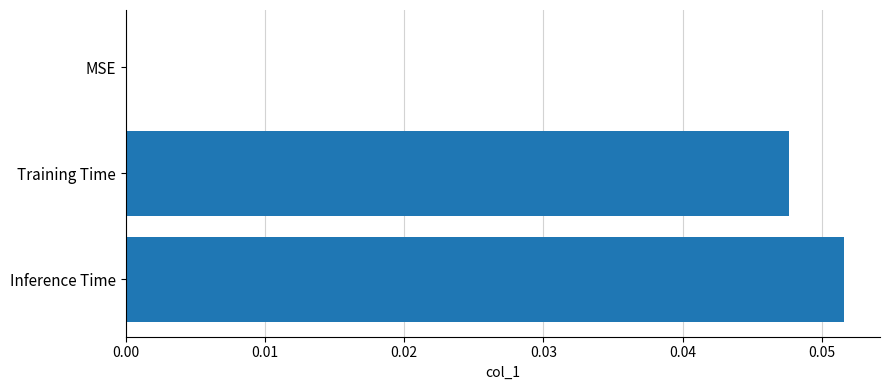

Count the number of values greater than 0.

2